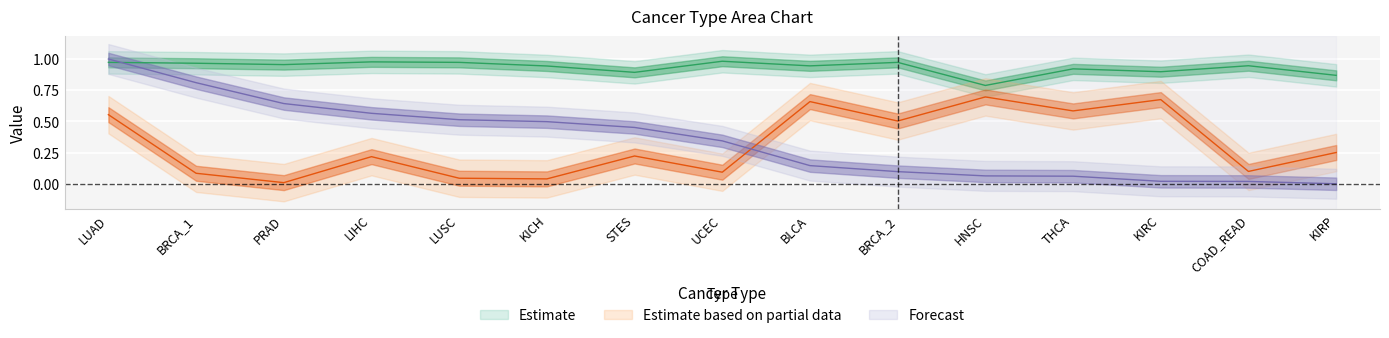

Reading left to right, transcribe all the data shown in this chart.

likelihood: LUAD=0.6	BRCA_1=0.1	PRAD=0.0	LIHC=0.2	LUSC=0.0	KICH=0.0	STES=0.2	UCEC=0.1	BLCA=0.7	BRCA_2=0.5	HNSC=0.7	THCA=0.6	KIRC=0.7	COAD_READ=0.1	KIRP=0.3
bart: LUAD=1.0	BRCA_1=1.0	PRAD=1.0	LIHC=1.0	LUSC=1.0	KICH=0.9	STES=0.9	UCEC=1.0	BLCA=0.9	BRCA_2=1.0	HNSC=0.8	THCA=0.9	KIRC=0.9	COAD_READ=0.9	KIRP=0.9
expr: LUAD=1.0	BRCA_1=0.8	PRAD=0.6	LIHC=0.6	LUSC=0.5	KICH=0.5	STES=0.5	UCEC=0.3	BLCA=0.1	BRCA_2=0.1	HNSC=0.1	THCA=0.1	KIRC=0.0	COAD_READ=0.0	KIRP=0.0